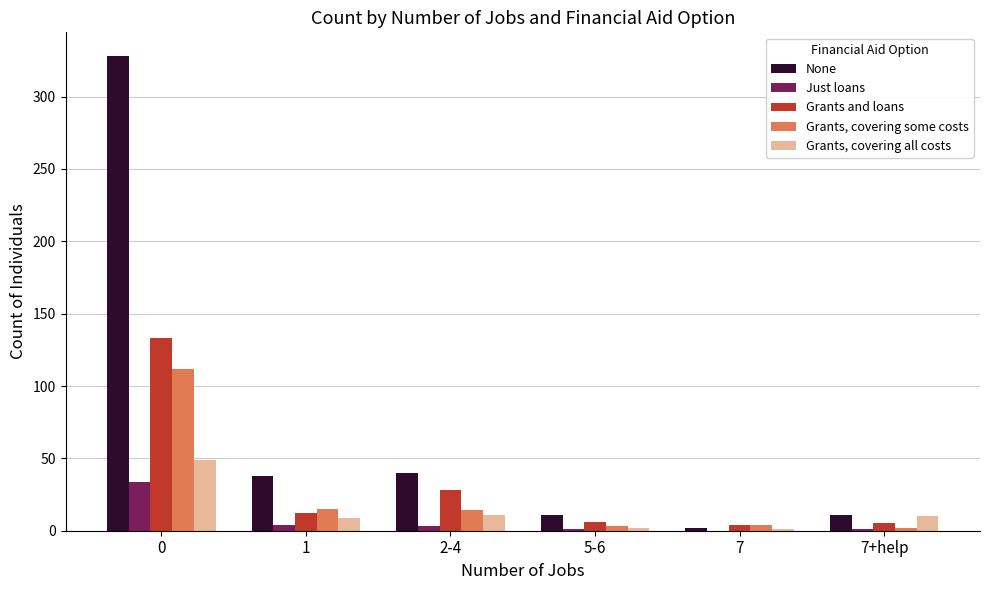

Which series has the largest total across all categories?

None